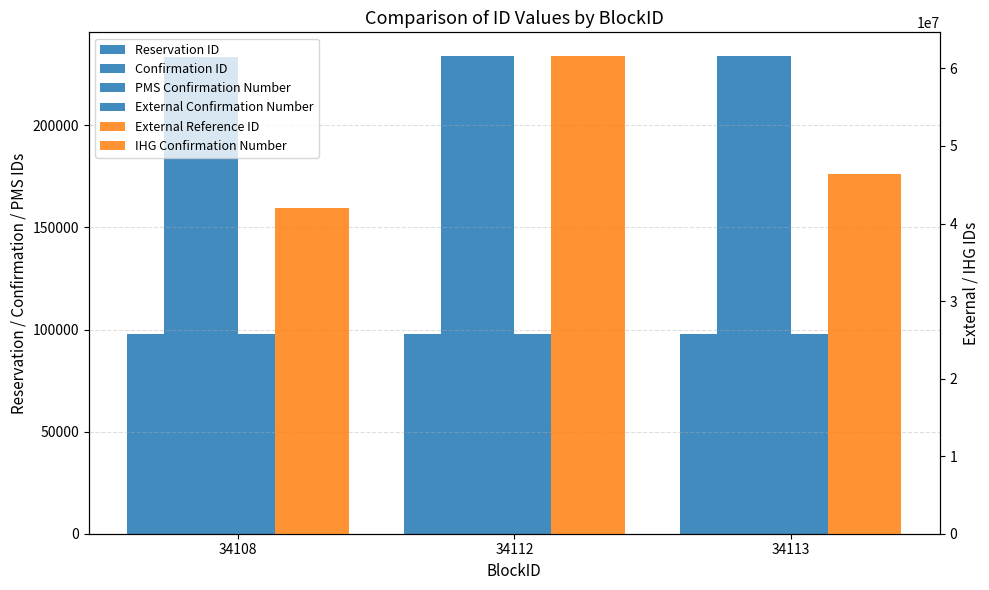

Rank the series by their maximum value, from lowest to highest.

Reservation ID, External Confirmation Number, Confirmation ID, PMS Confirmation Number, External Reference ID, IHG Confirmation Number